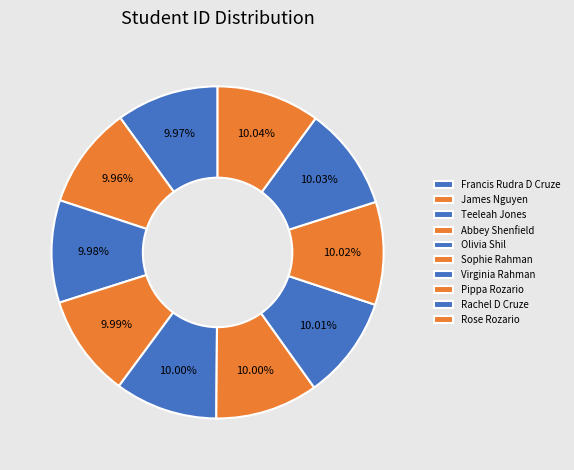

Which has a higher value, Pippa Rozario or Sophie Rahman?

Pippa Rozario